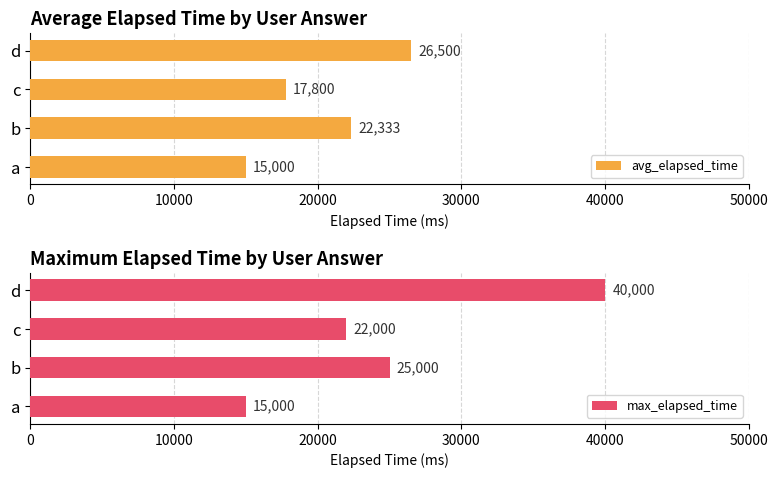

How many bars are there in total?

8